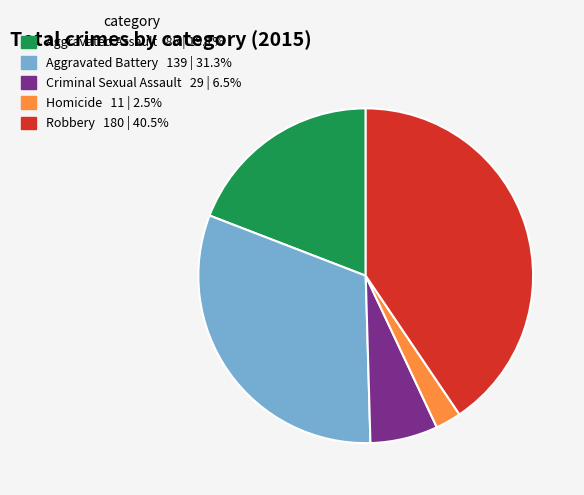

Is there a majority slice in this chart?

No